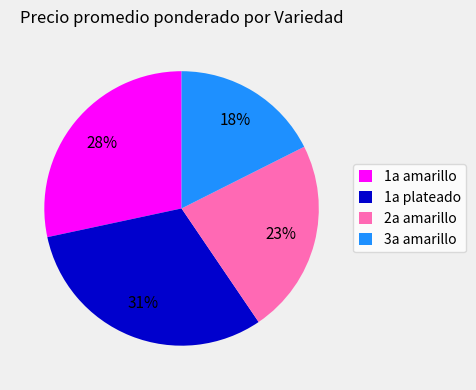

Is it true that 1a plateado is 31% of the pie?

True